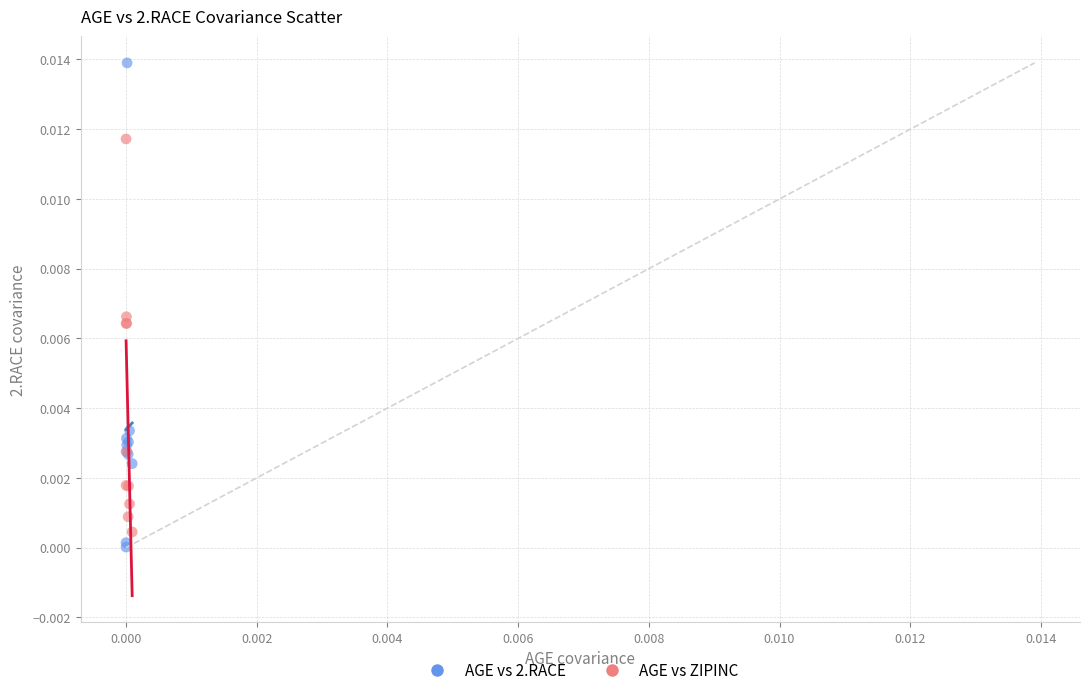

What are all the series names shown in the legend?

AGE vs 2.RACE, AGE vs ZIPINC